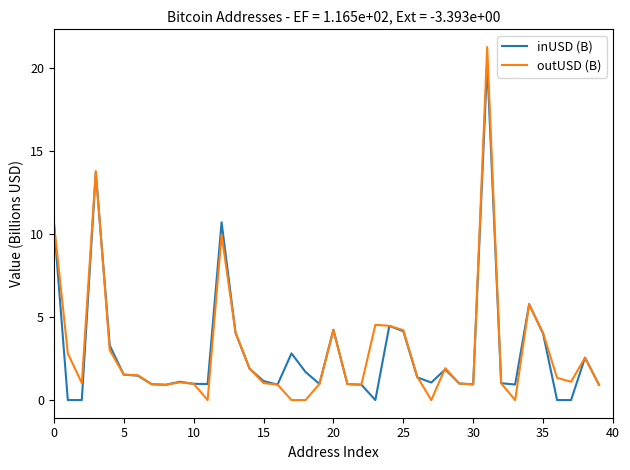

List the series in order of their peak value, highest first.

outUSD (B), inUSD (B)